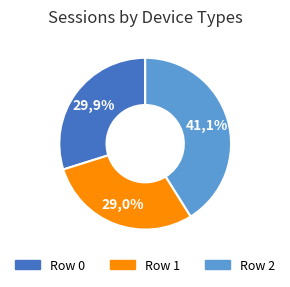

How many segments does this pie chart have?

3